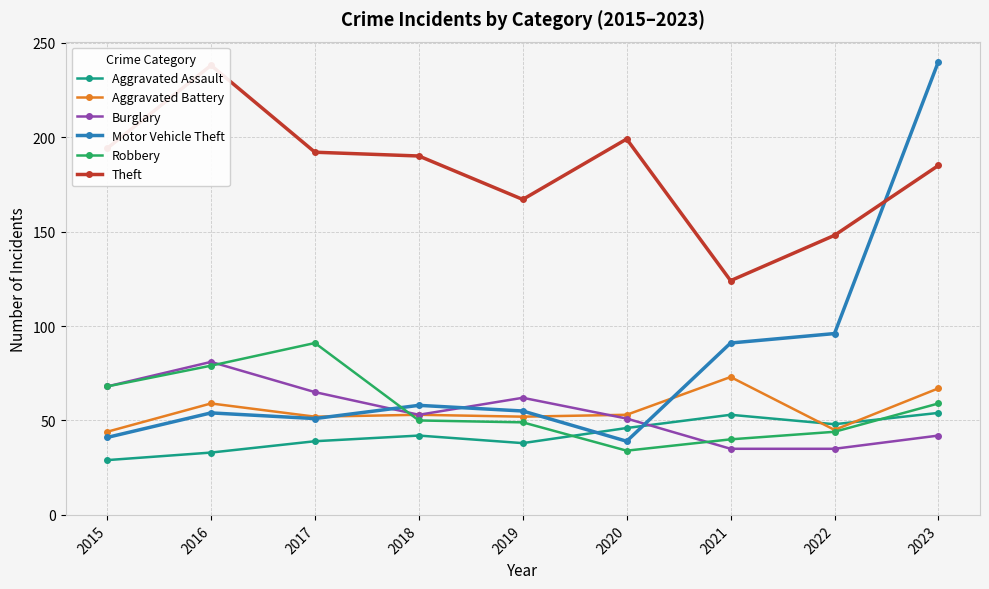

At which category is the sum across all series the highest?

2023